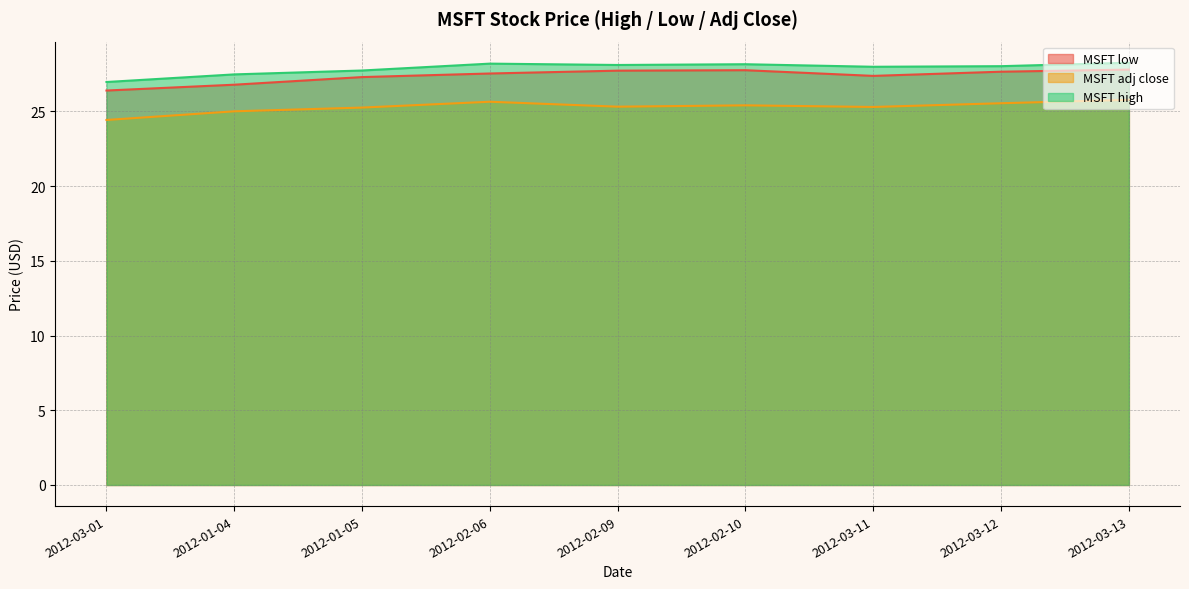

What is the difference between the MSFT adj close values at 2012-02-06 and 2012-03-01?

1.2